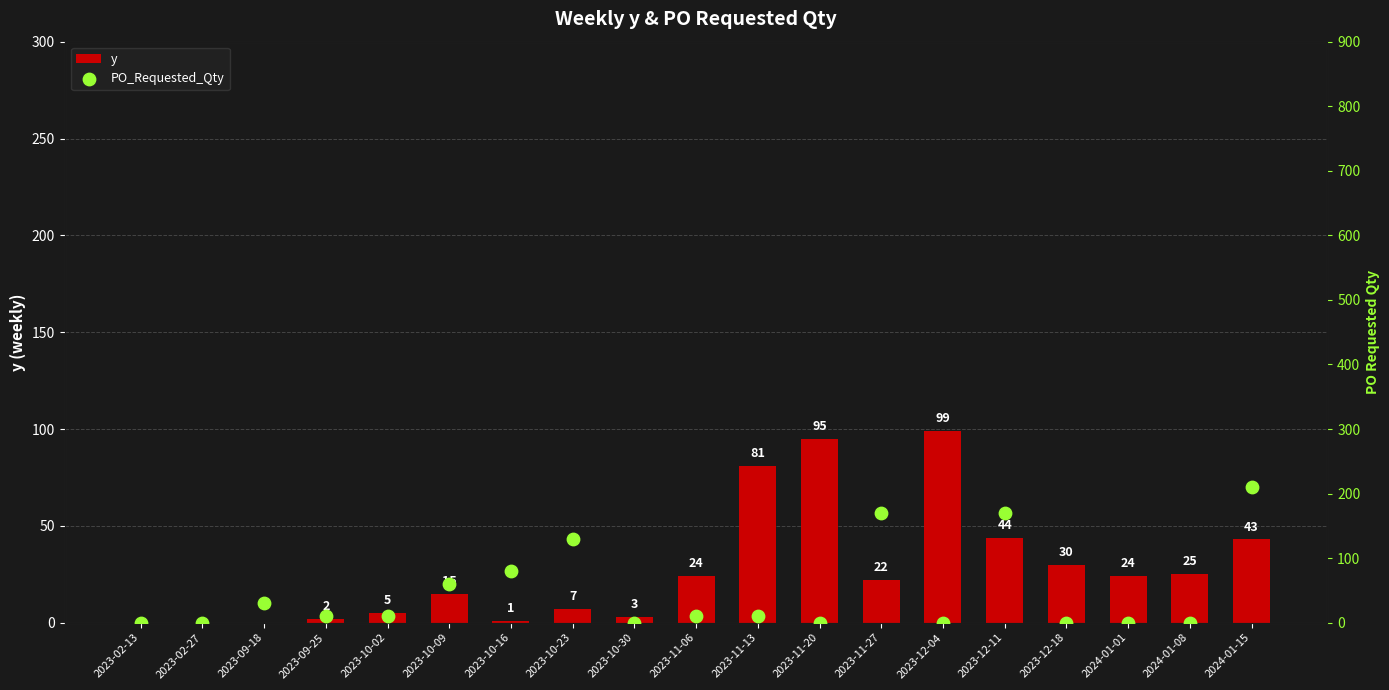

Which series contains the highest Y value?

PO_Requested_Qty